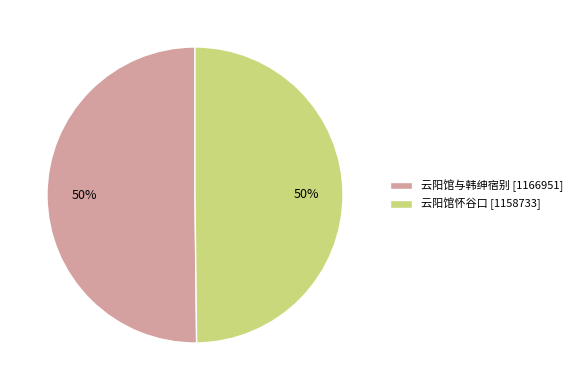

What percentage is the 云阳馆与韩绅宿别 [1166951] slice, to the nearest percent?

50%